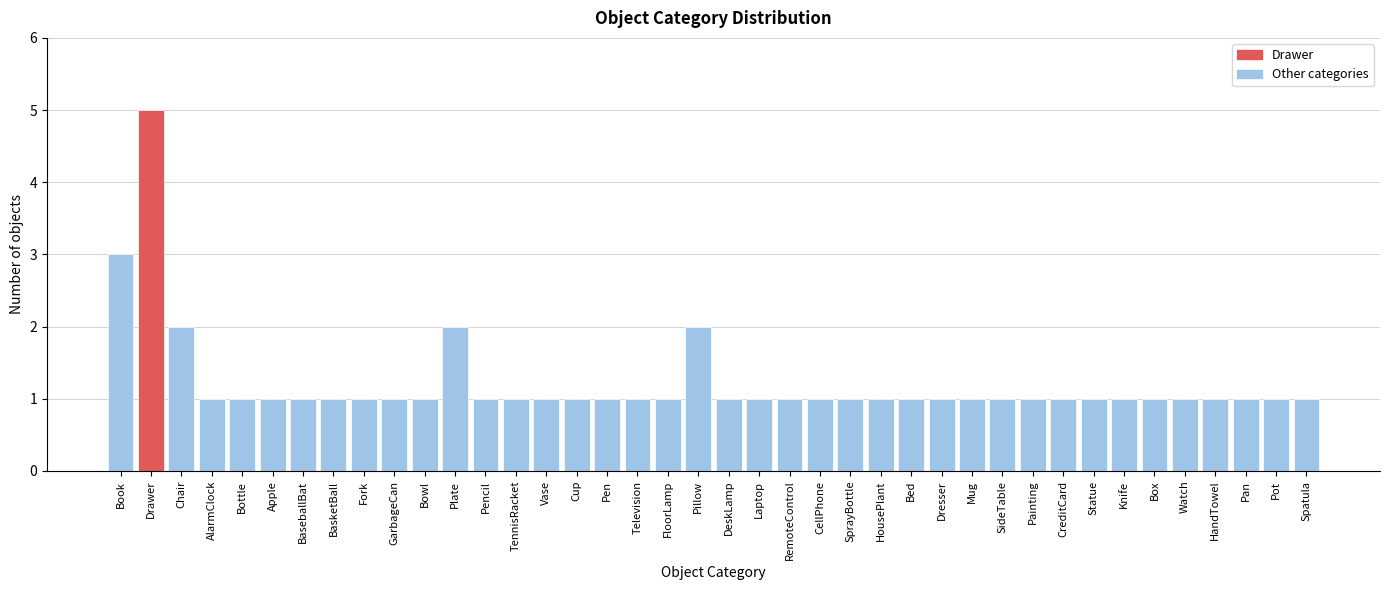

What is the sum of all values?

49